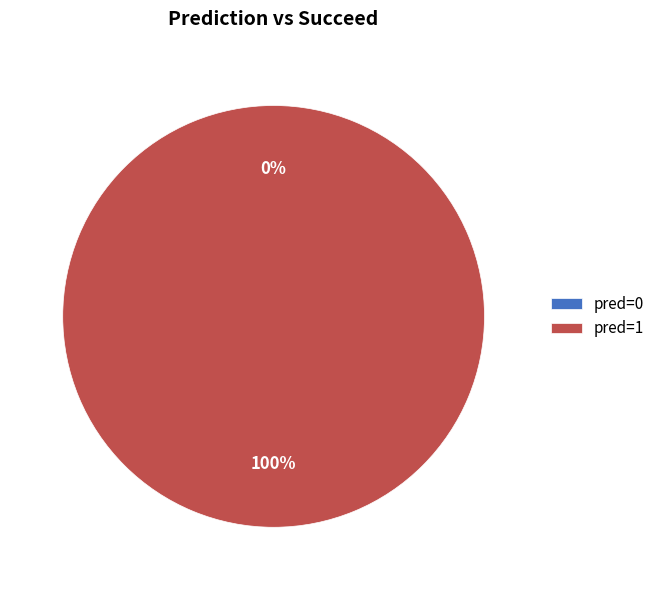

Is it true that 1 is 86% of the pie?

False